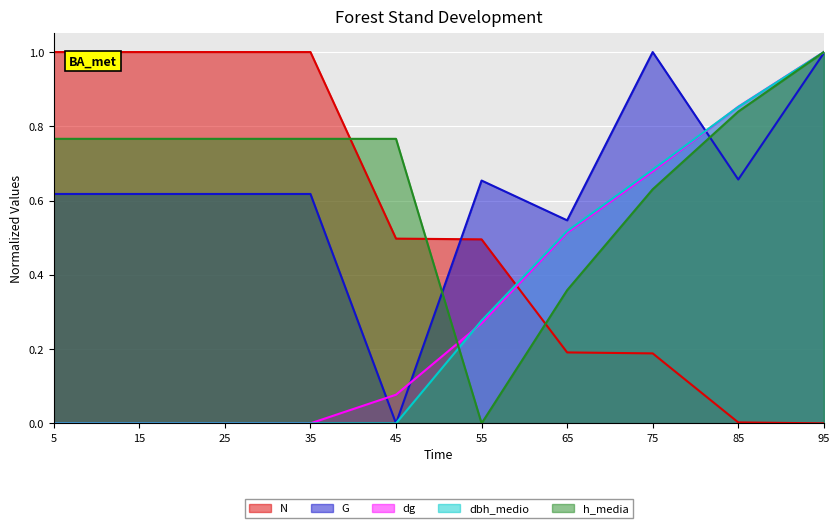

Is it true that G equals 0.6 at 5?

True